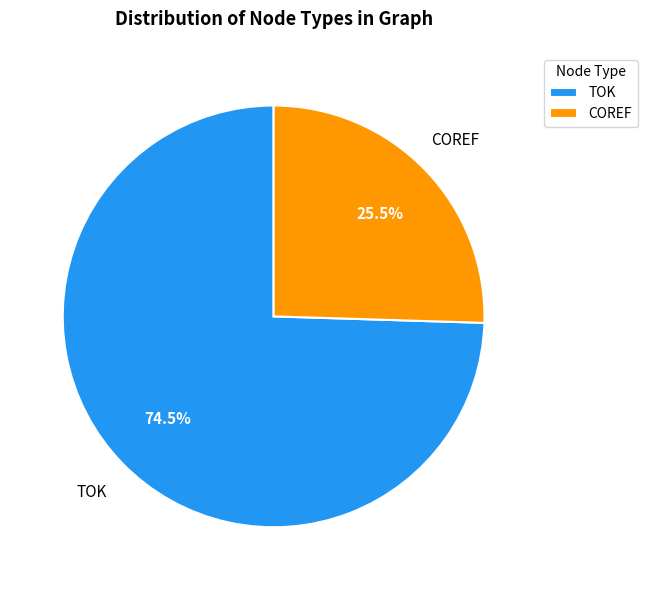

Combined, what portion of the pie is TOK and COREF?

100.0%